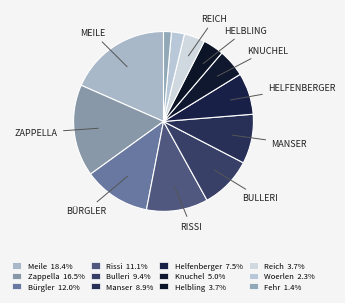

Combined, what portion of the pie is Meile and Rissi?

29.5%